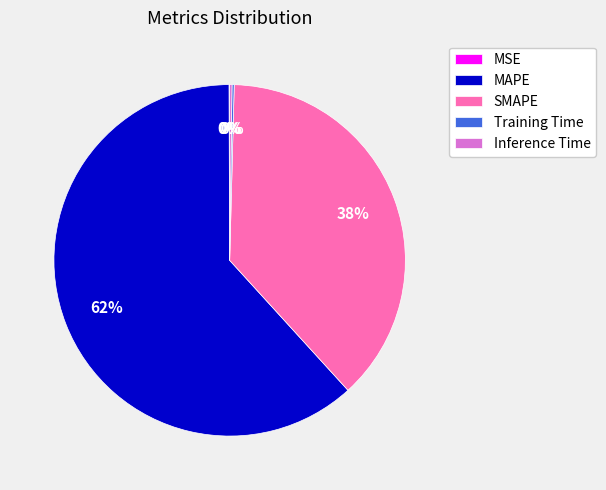

Is it true that MAPE is 48% of the pie?

False